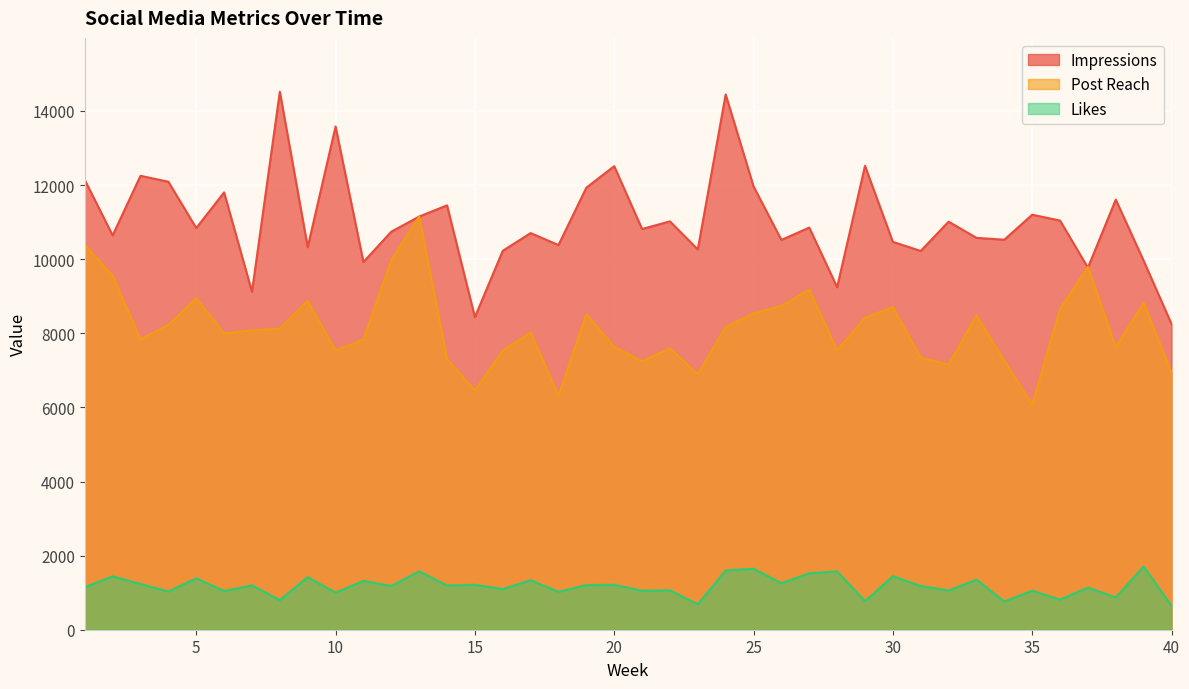

What is the difference between the Impressions values at 15 and 7?

683